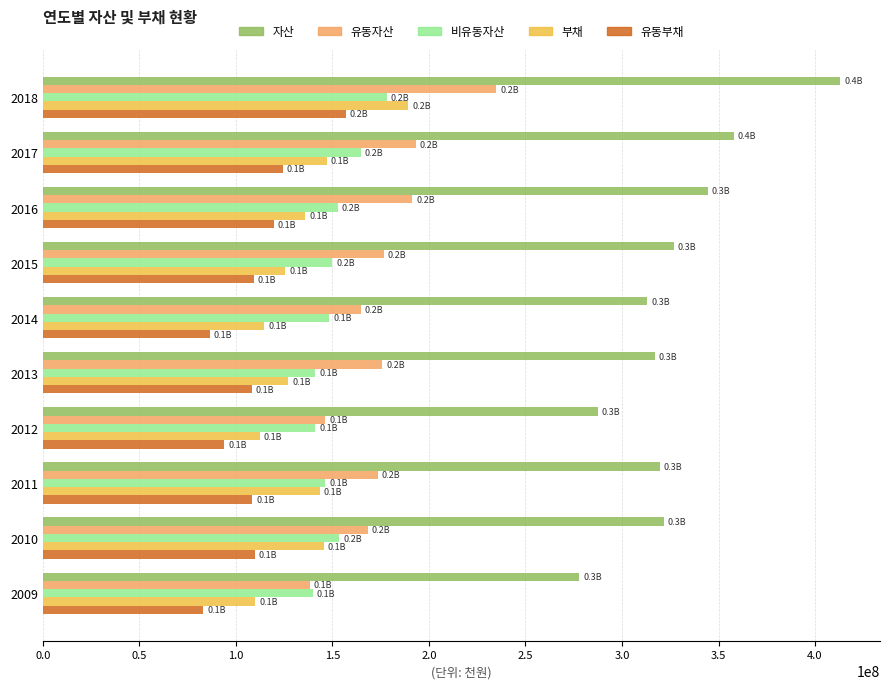

What is the minimum value for 유동부채?

83038282